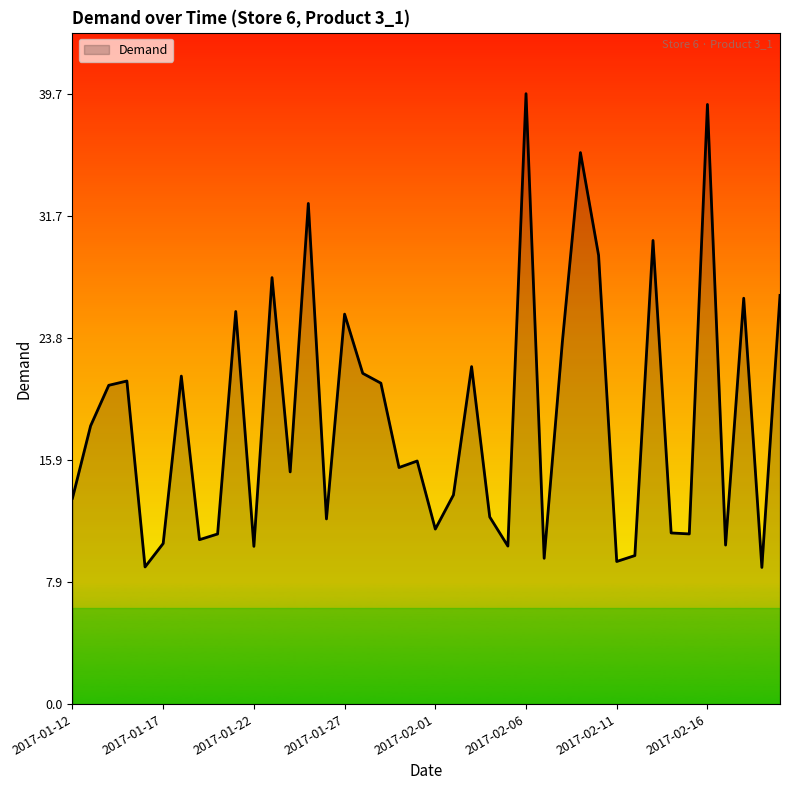

What is the minimum value shown in the chart?

8.9